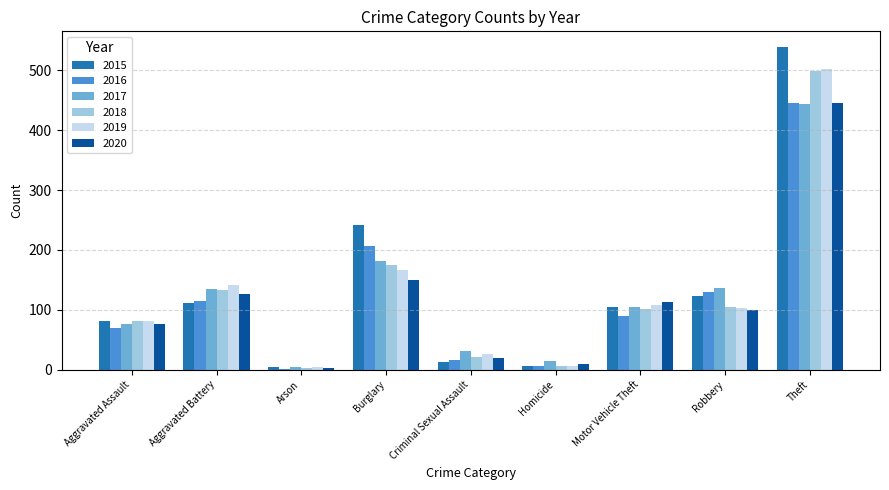

What is the sum of all 2019 values?

1142